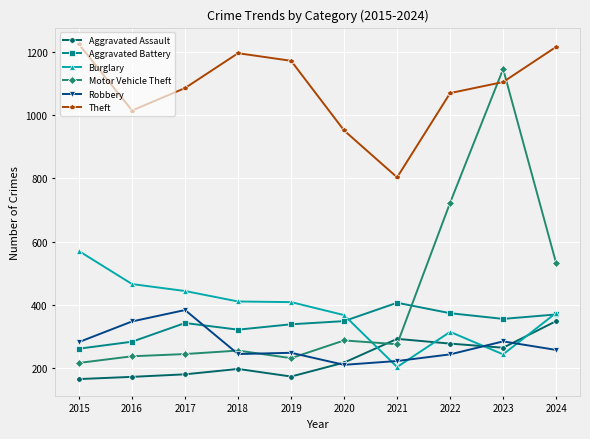

What is the difference between the maximum and minimum values in the Aggravated Assault series?

183